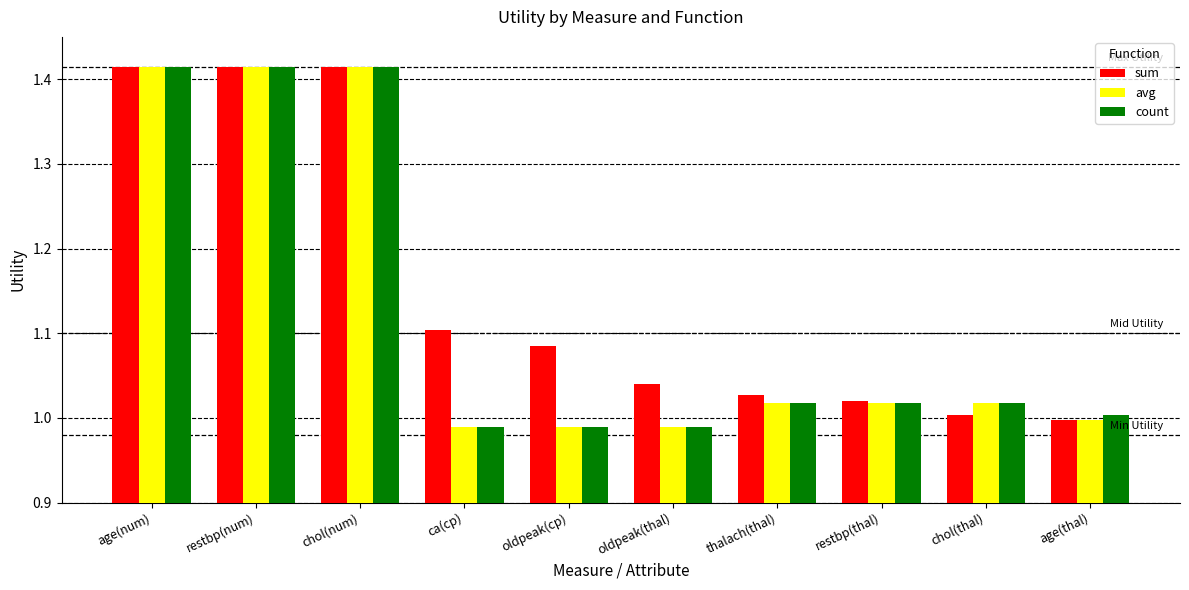

The value of avg at oldpeak(cp) is 1.6. True or false?

False